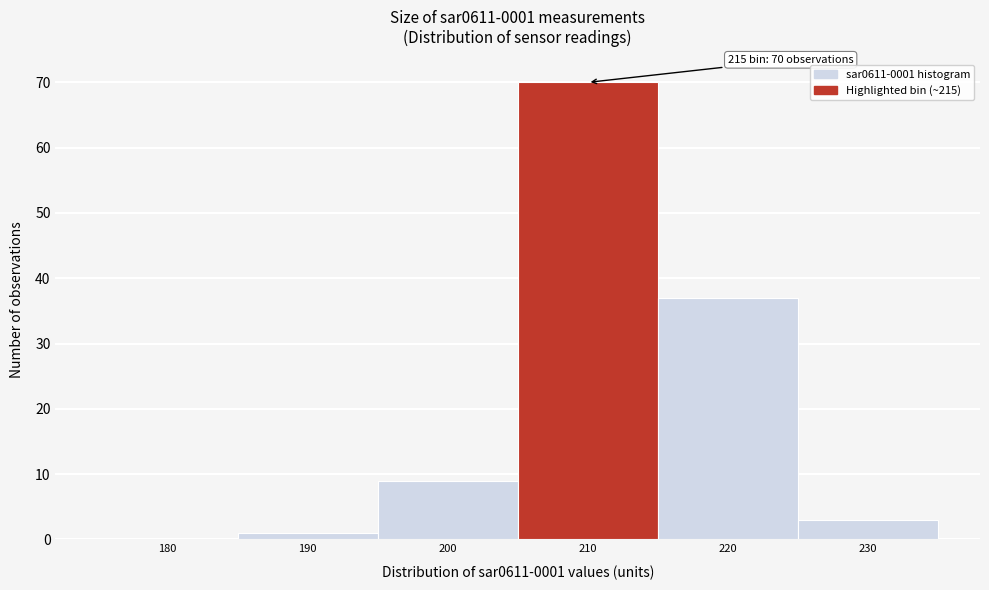

Reading left to right, extract all data points from this chart.

180=0	190=1	200=9	210=70	220=37	230=3